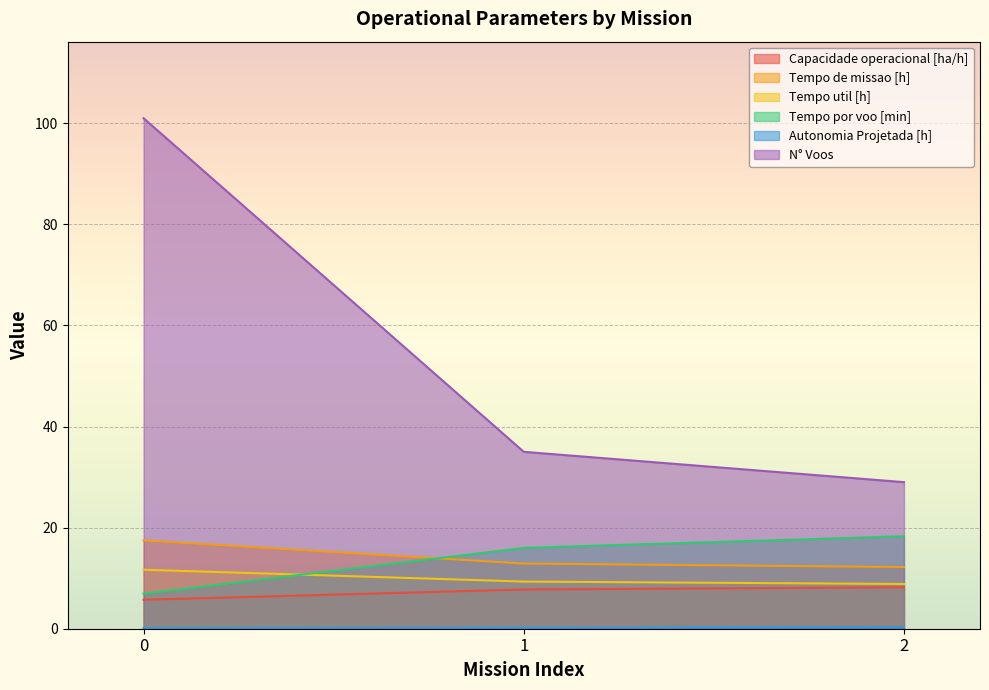

Between 1 and 0, which is larger?

1